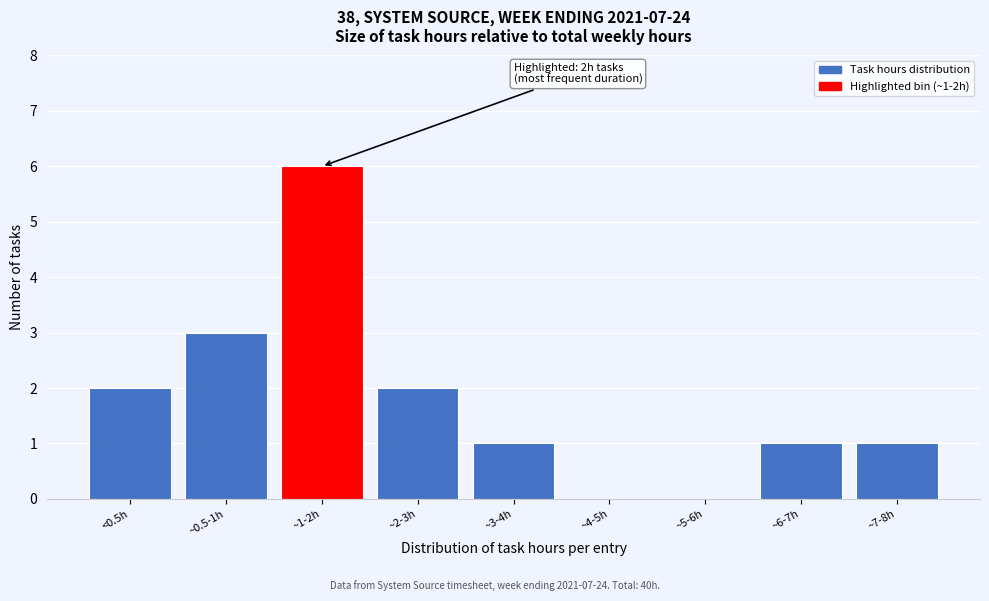

Reading right to left, transcribe all the data shown in this chart.

~7-8h=1	~6-7h=1	~5-6h=0	~4-5h=0	~3-4h=1	~2-3h=2	~1-2h=6	~0.5-1h=3	<0.5h=2